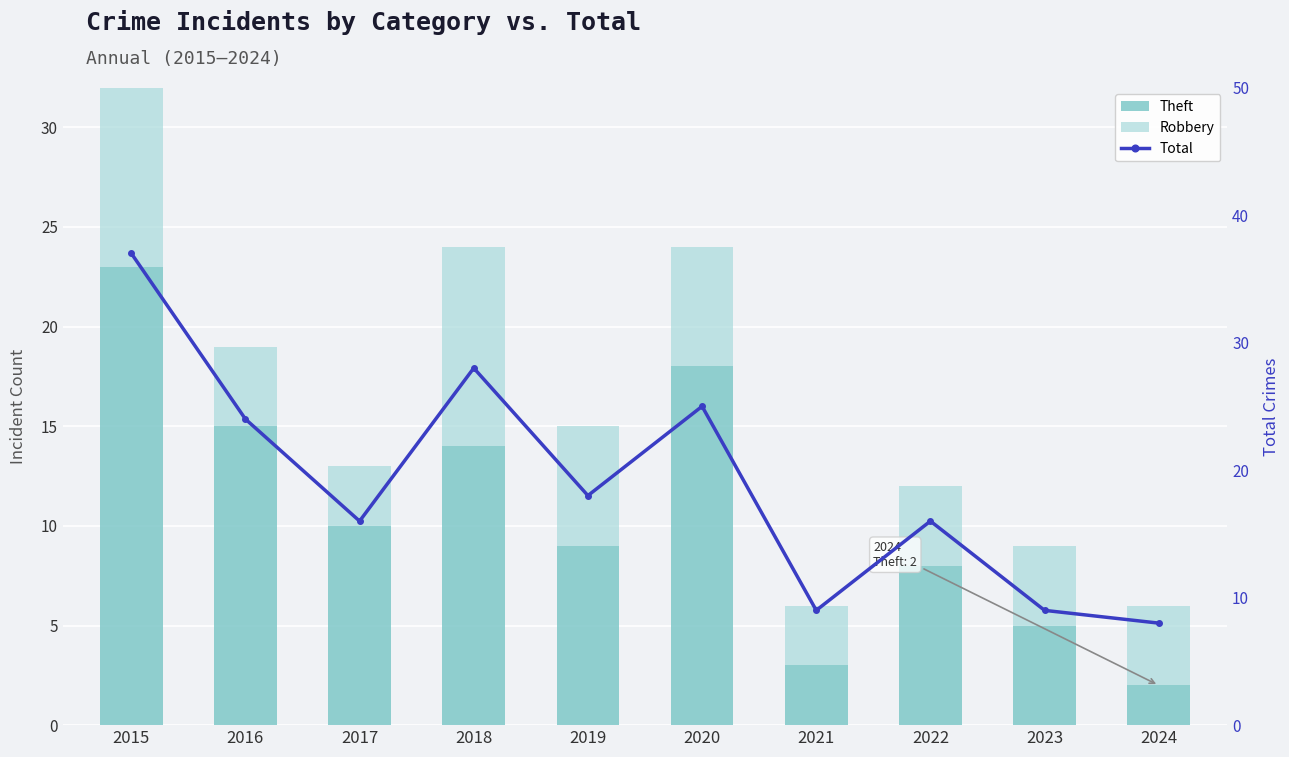

Is the value of Robbery at 2019 greater than the value of Total at 2023?

No